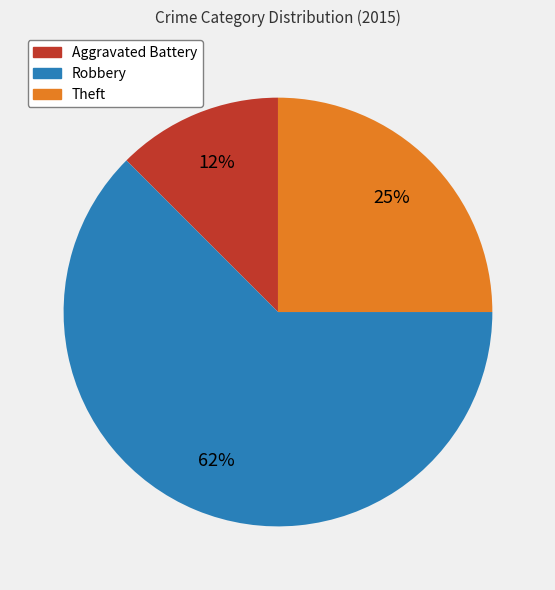

True or false: Robbery accounts for 62% of the total.

True